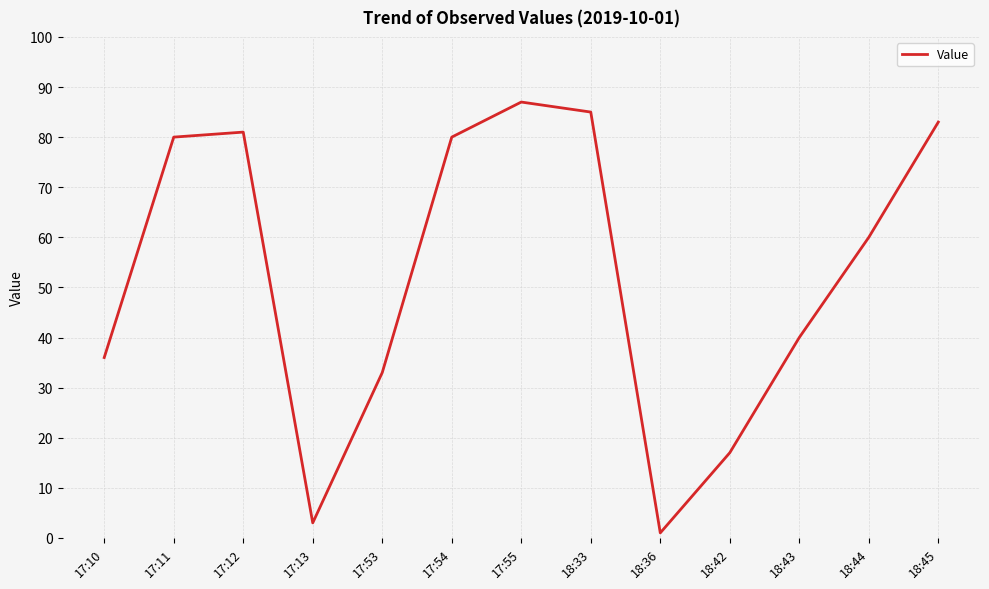

At which category does the chart reach its peak across all series?

17:55